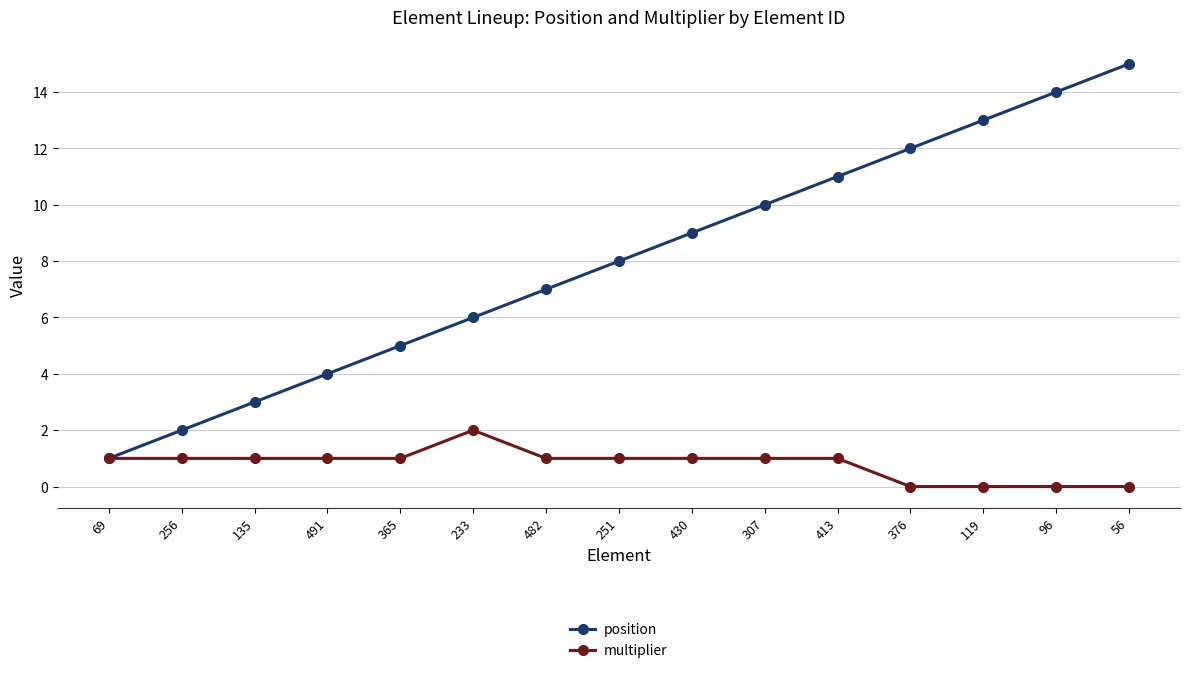

What is the difference between the highest and lowest values at 251?

7